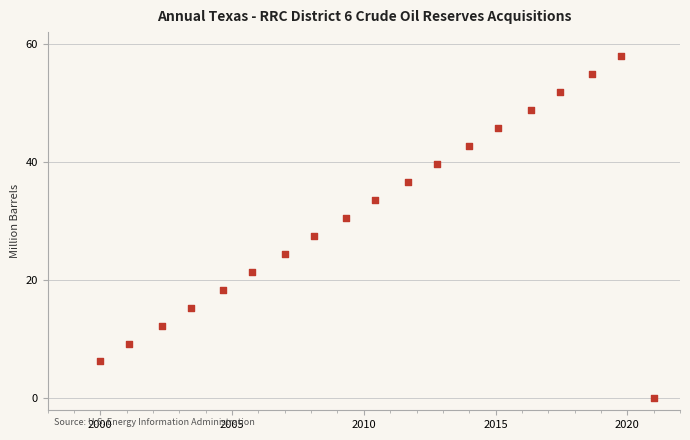

What is the range of X values (max minus min)?

21.0